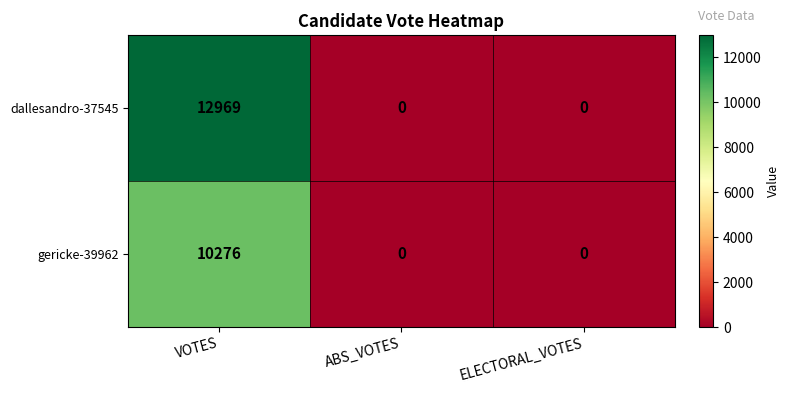

The dallesandro-37545 series shows 17409 at VOTES. True or false?

False